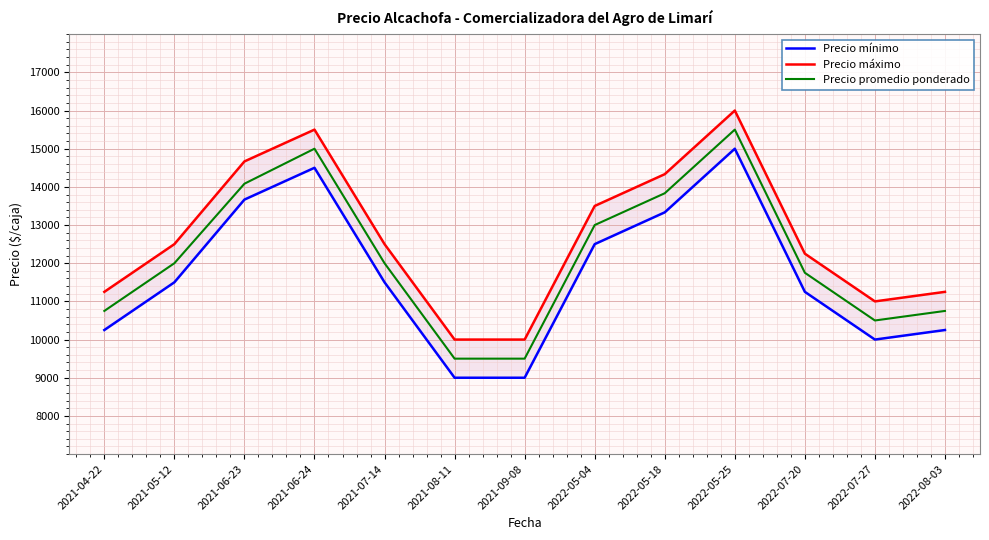

Which series has the widest spread of values?

Precio mínimo